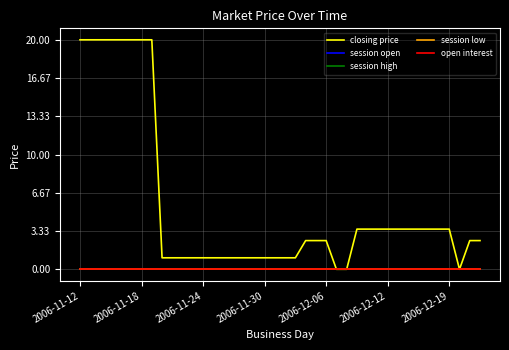

Reading right to left, extract all data points from this chart.

closing price: 2.5	2.5	0.0	3.5	3.5	3.5	3.5	3.5	3.5	3.5	3.5	3.5	3.5	0.0	0.0	2.5	2.5	2.5	1.0	1.0	1.0	1.0	1.0	1.0	1.0	1.0	1.0	1.0	1.0	1.0	1.0	1.0	20.0	20.0	20.0	20.0	20.0	20.0	20.0	20.0
session open: 0.0	0.0	0.0	0.0	0.0	0.0	0.0	0.0	0.0	0.0	0.0	0.0	0.0	0.0	0.0	0.0	0.0	0.0	0.0	0.0	0.0	0.0	0.0	0.0	0.0	0.0	0.0	0.0	0.0	0.0	0.0	0.0	0.0	0.0	0.0	0.0	0.0	0.0	0.0	0.0
session high: 0.0	0.0	0.0	0.0	0.0	0.0	0.0	0.0	0.0	0.0	0.0	0.0	0.0	0.0	0.0	0.0	0.0	0.0	0.0	0.0	0.0	0.0	0.0	0.0	0.0	0.0	0.0	0.0	0.0	0.0	0.0	0.0	0.0	0.0	0.0	0.0	0.0	0.0	0.0	0.0
session low: 0.0	0.0	0.0	0.0	0.0	0.0	0.0	0.0	0.0	0.0	0.0	0.0	0.0	0.0	0.0	0.0	0.0	0.0	0.0	0.0	0.0	0.0	0.0	0.0	0.0	0.0	0.0	0.0	0.0	0.0	0.0	0.0	0.0	0.0	0.0	0.0	0.0	0.0	0.0	0.0
open interest: 0.0	0.0	0.0	0.0	0.0	0.0	0.0	0.0	0.0	0.0	0.0	0.0	0.0	0.0	0.0	0.0	0.0	0.0	0.0	0.0	0.0	0.0	0.0	0.0	0.0	0.0	0.0	0.0	0.0	0.0	0.0	0.0	0.0	0.0	0.0	0.0	0.0	0.0	0.0	0.0